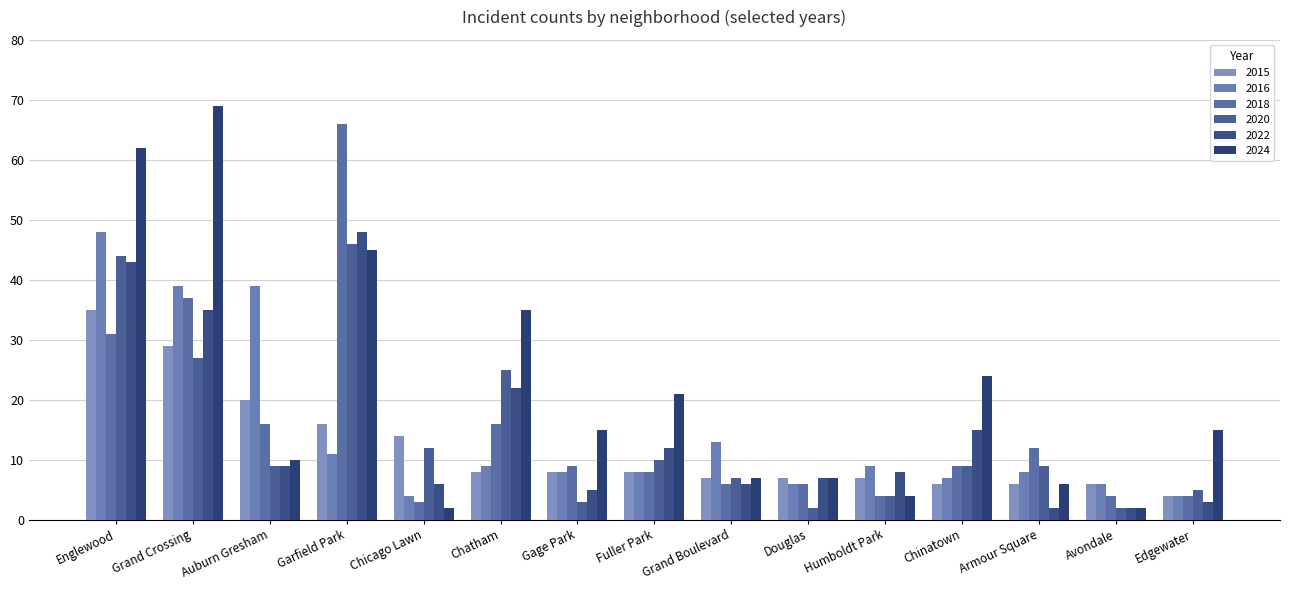

Reading left to right, what are all the values shown in this chart?

2015: 35	29	20	16	14	8	8	8	7	7	7	6	6	6	4
2016: 48	39	39	11	4	9	8	8	13	6	9	7	8	6	4
2018: 31	37	16	66	3	16	9	8	6	6	4	9	12	4	4
2020: 44	27	9	46	12	25	3	10	7	2	4	9	9	2	5
2022: 43	35	9	48	6	22	5	12	6	7	8	15	2	2	3
2024: 62	69	10	45	2	35	15	21	7	7	4	24	6	2	15